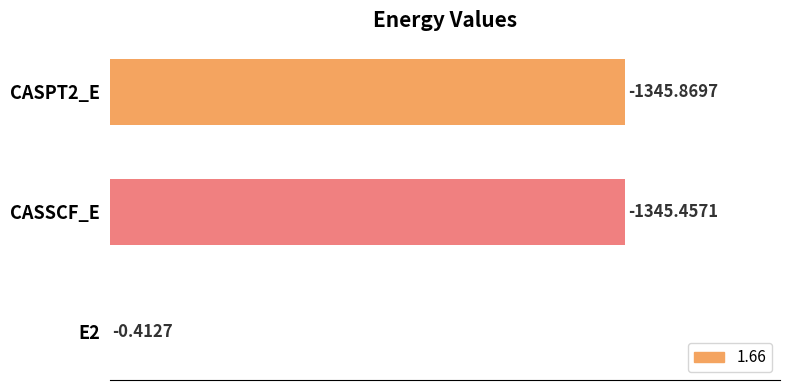

List the labels in order of value, smallest first.

E2, CASSCF_E, CASPT2_E